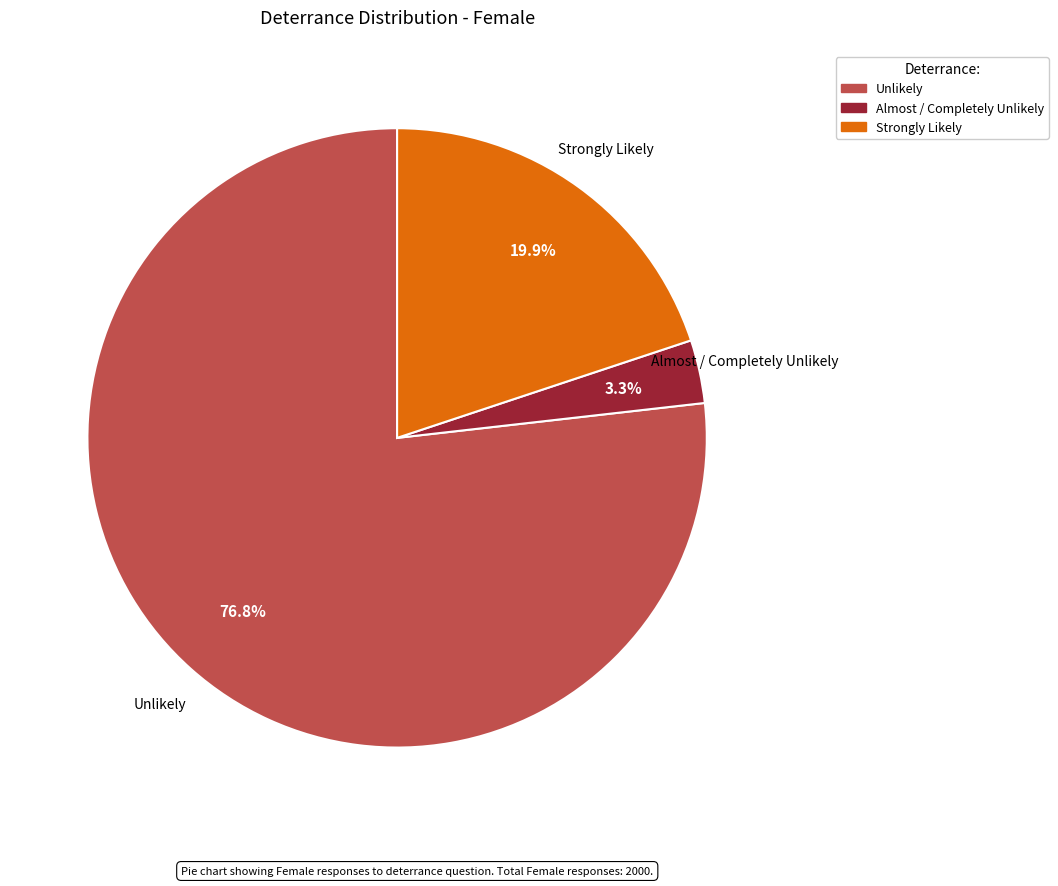

Is it true that Strongly Likely is 20% of the pie?

True